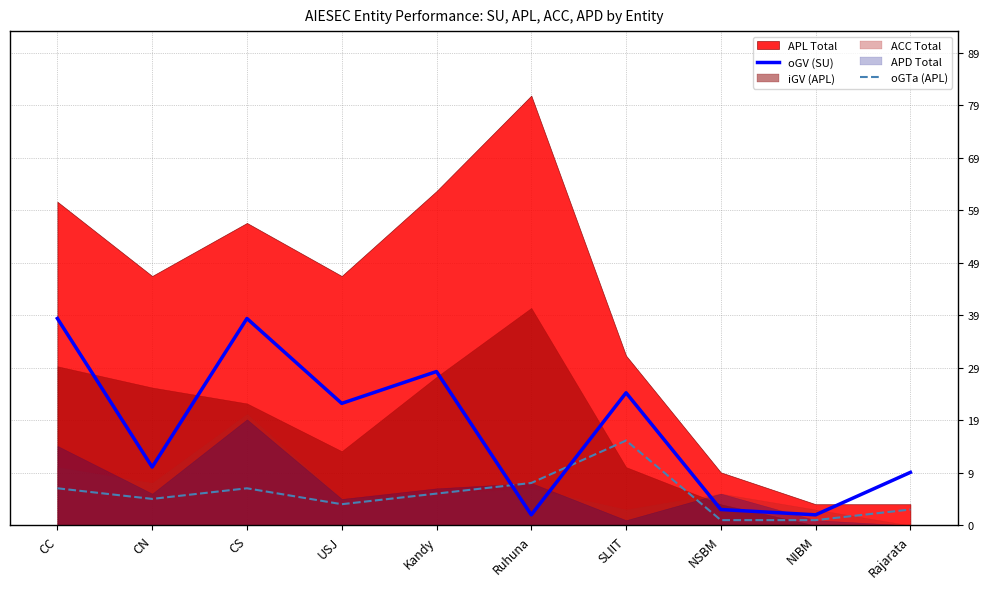

What is the maximum value for oGTa (APL)?

16